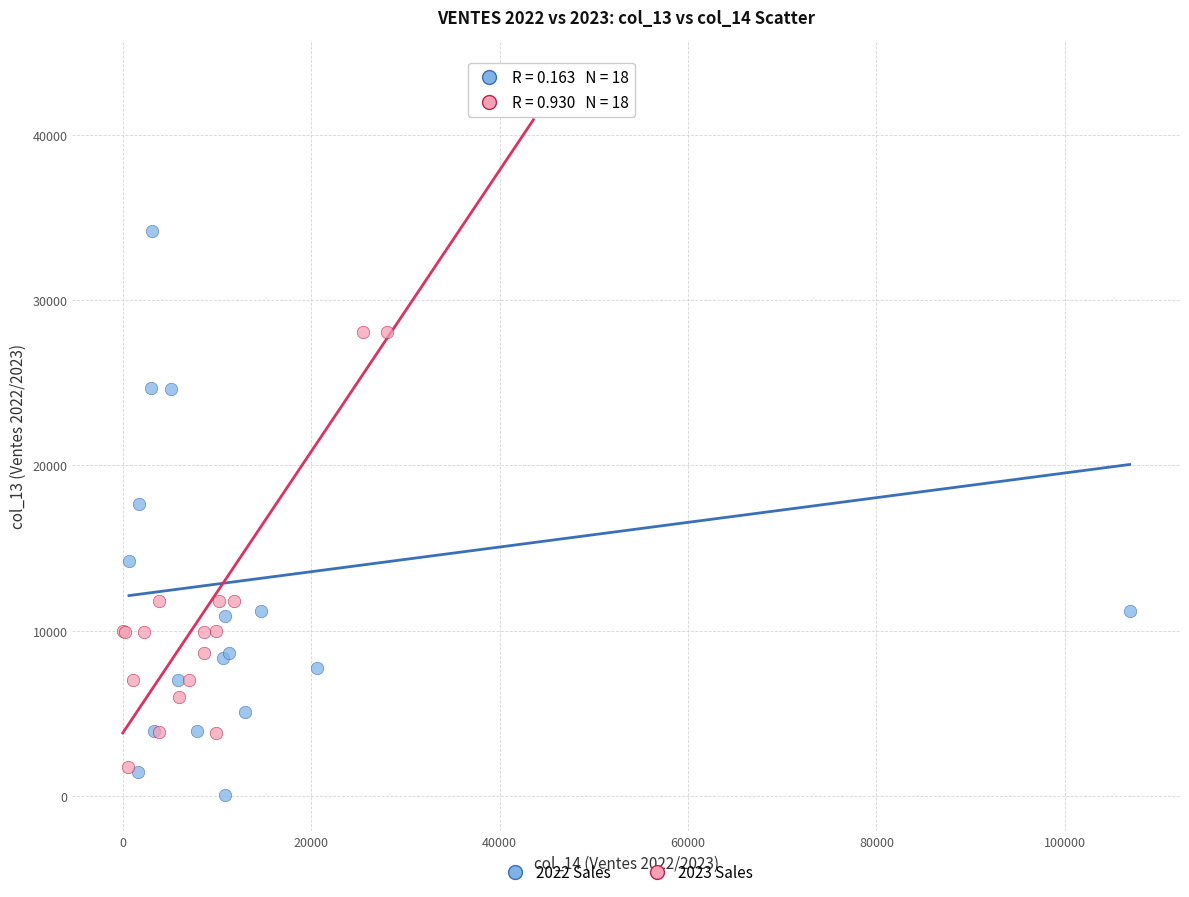

Which series has the largest Y range (max minus min)?

2022 Sales